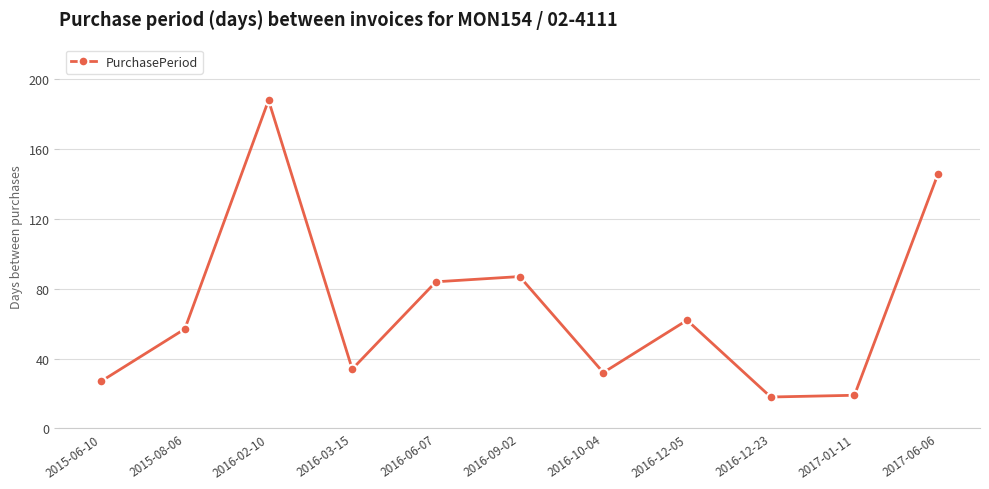

What is the ratio of the value at 2016-12-23 to the value at 2015-08-06?

0.3